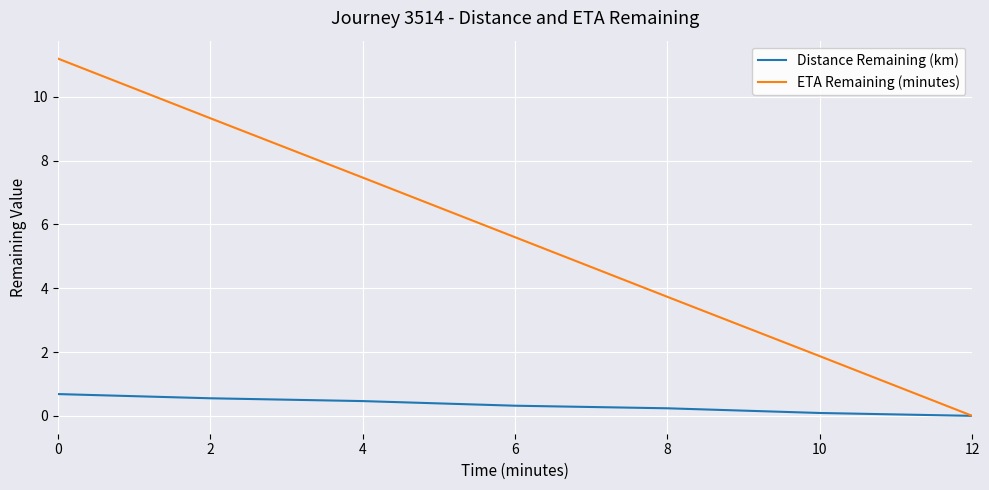

Which series has the largest range (max minus min)?

ETA Remaining (minutes)